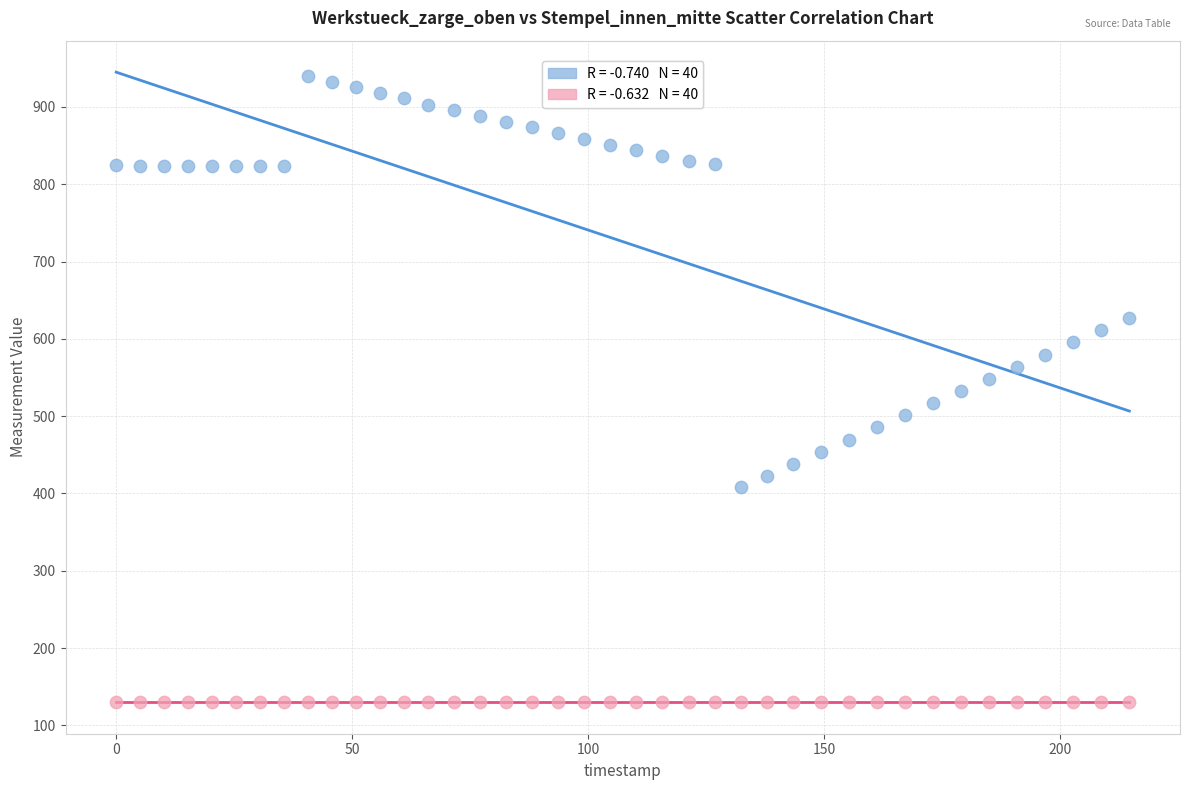

Across all data points, what is the range of Y values (max minus min)?

810.4